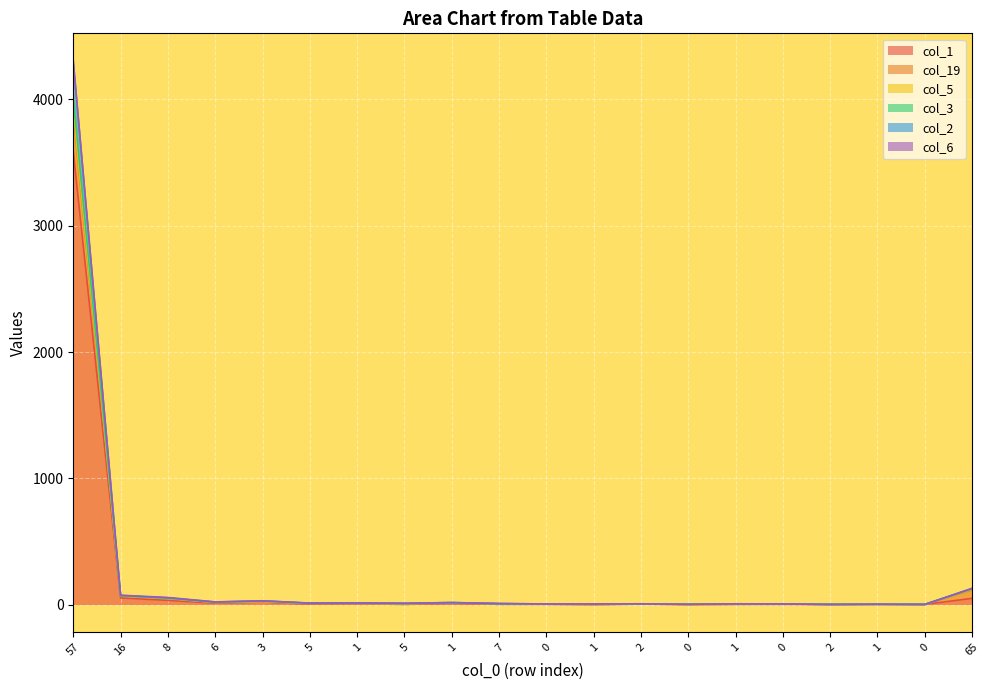

Where does the col_2 series first go above 11?

57